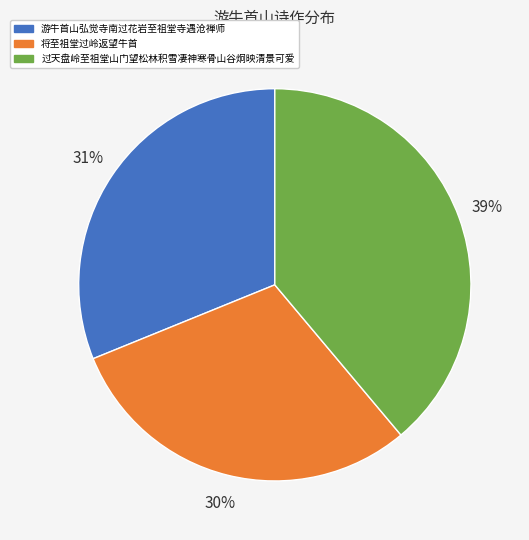

Between 将至祖堂过岭返望牛首 and 过天盘岭至祖堂山门望松林积雪凄神寒骨山谷炯映清景可爱, which is larger?

过天盘岭至祖堂山门望松林积雪凄神寒骨山谷炯映清景可爱